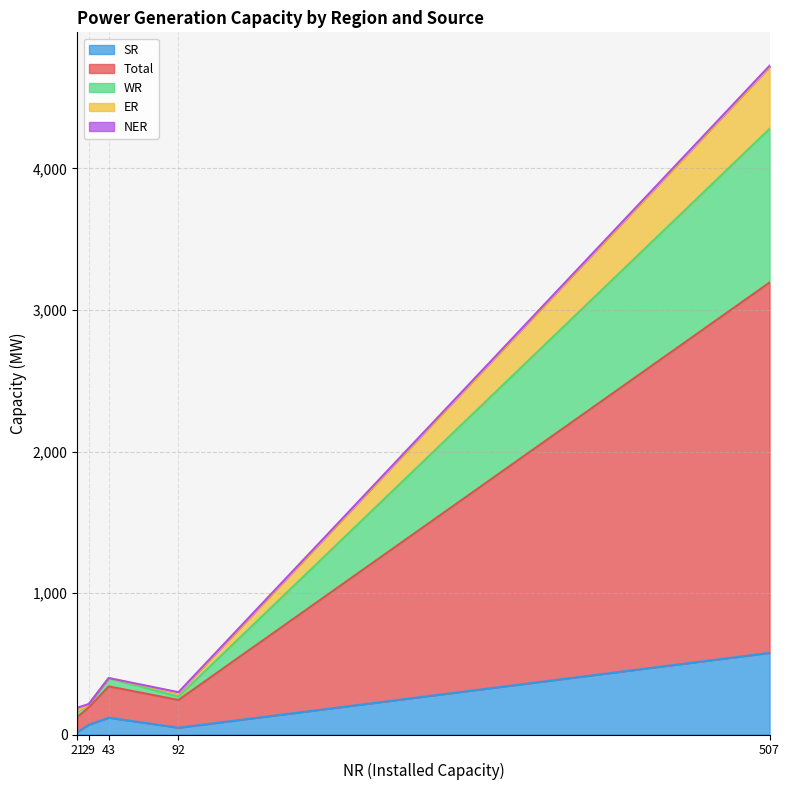

Is it true that ER equals 437 at Thermal (Coal & Lignite)?

True